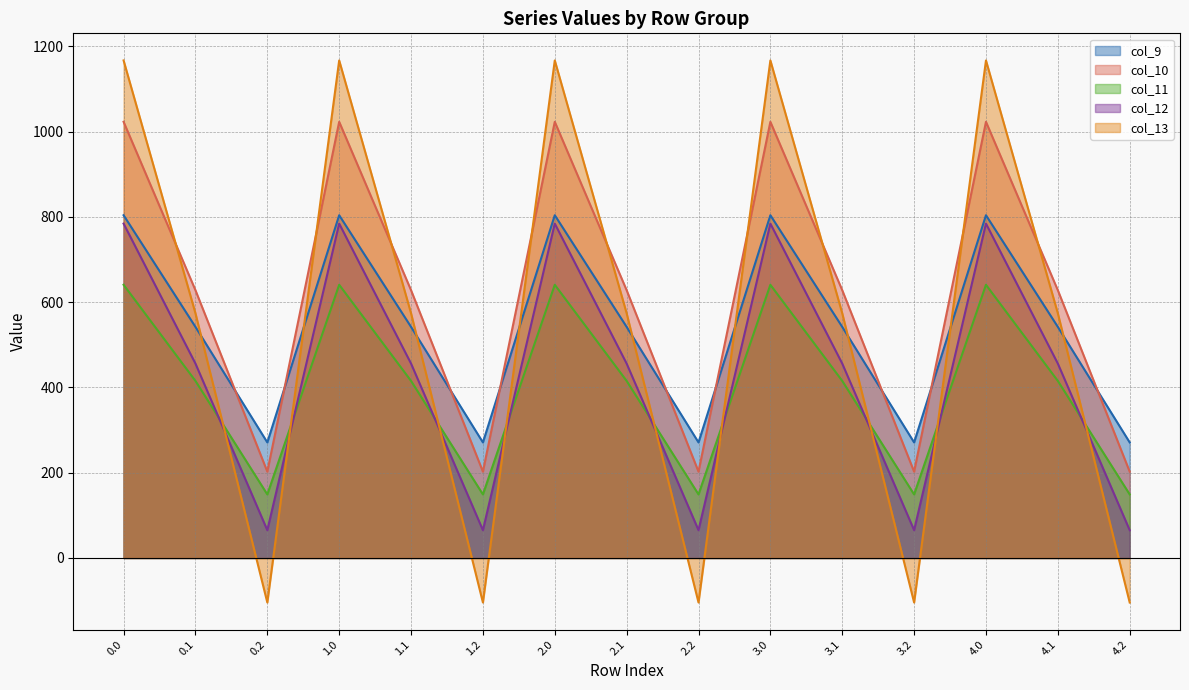

True or false: col_11 and col_9 cross at least once.

False